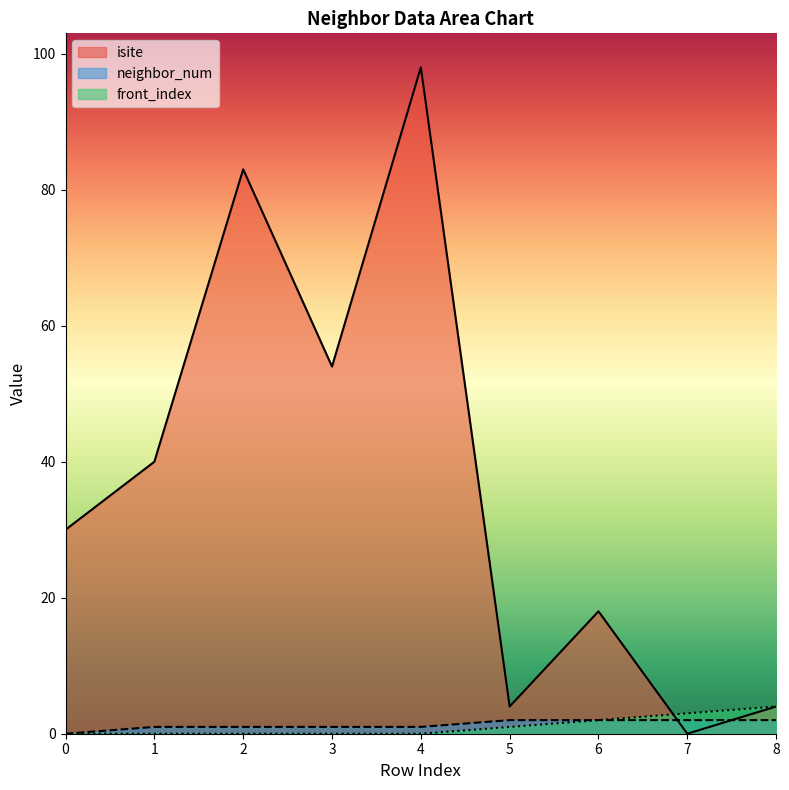

How many data points in neighbor_num are less than 1?

1